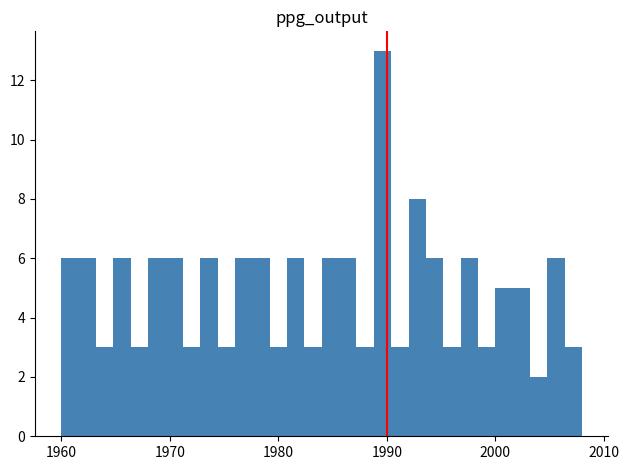

Read against the x-axis, roughly where is the centre of the tallest bar?

1990